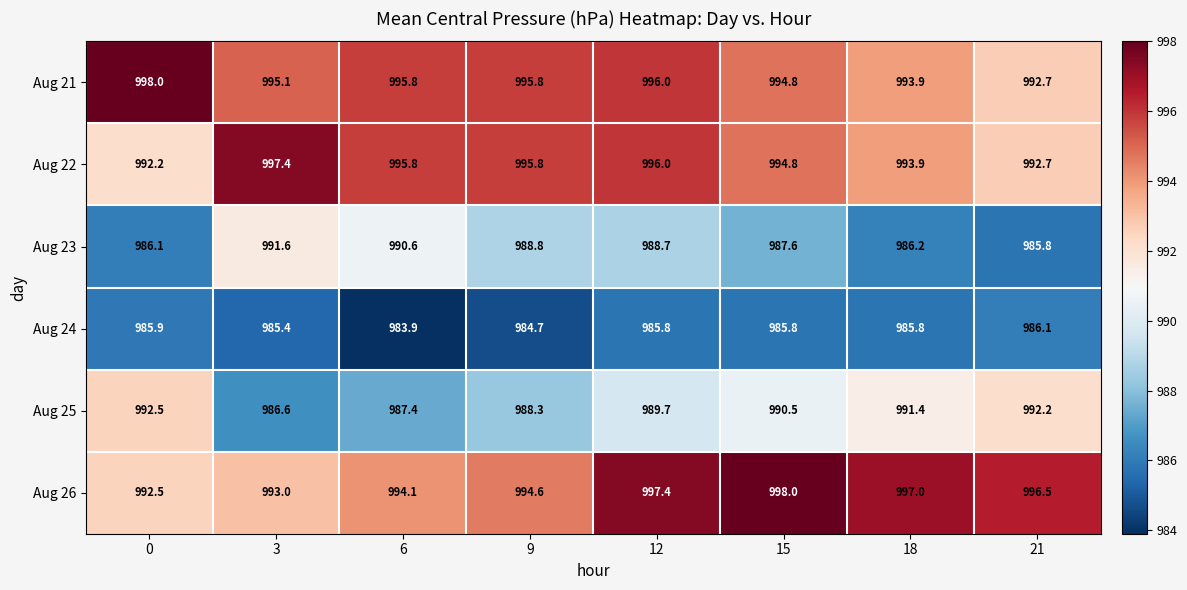

Which series has the largest total across all categories?

Aug 26